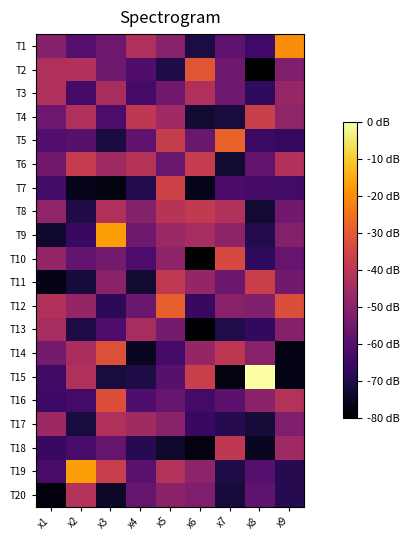

How many series are shown in this chart?

20